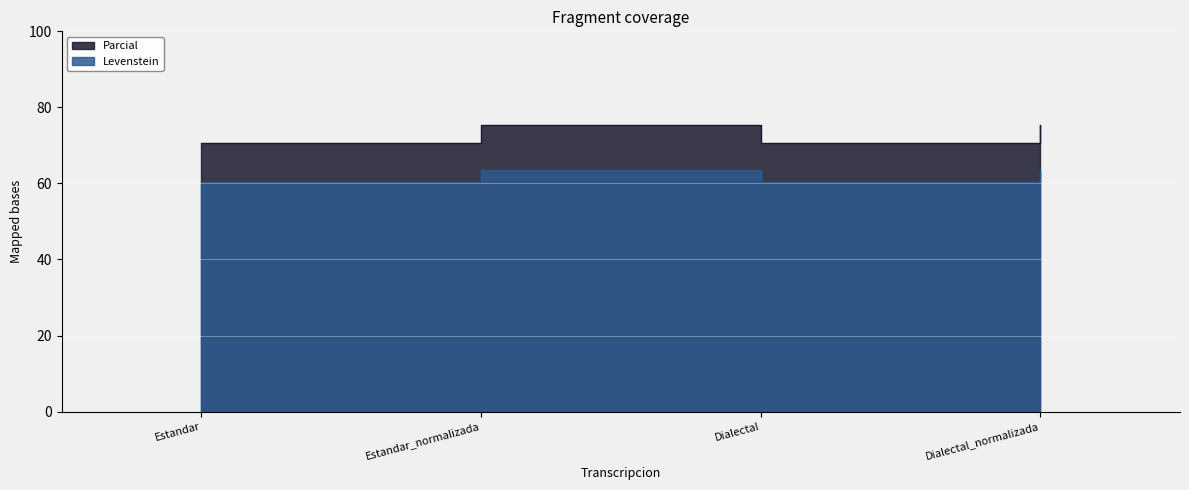

At which category is the sum across all series the highest?

Estandar_normalizada